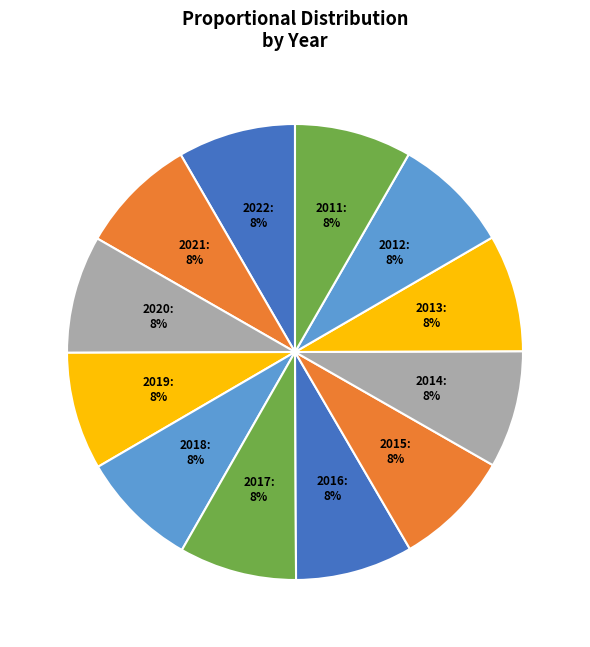

Count the number of slices in the pie.

12